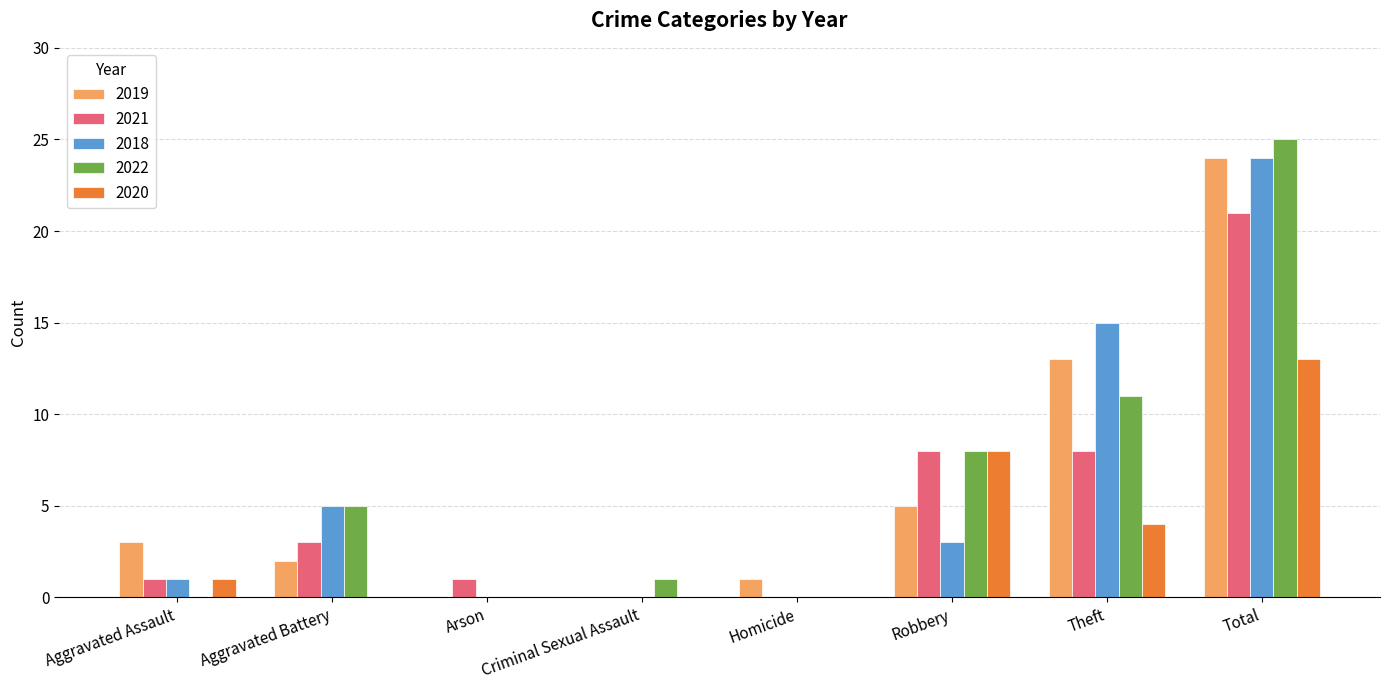

How many data points does each series have?

8